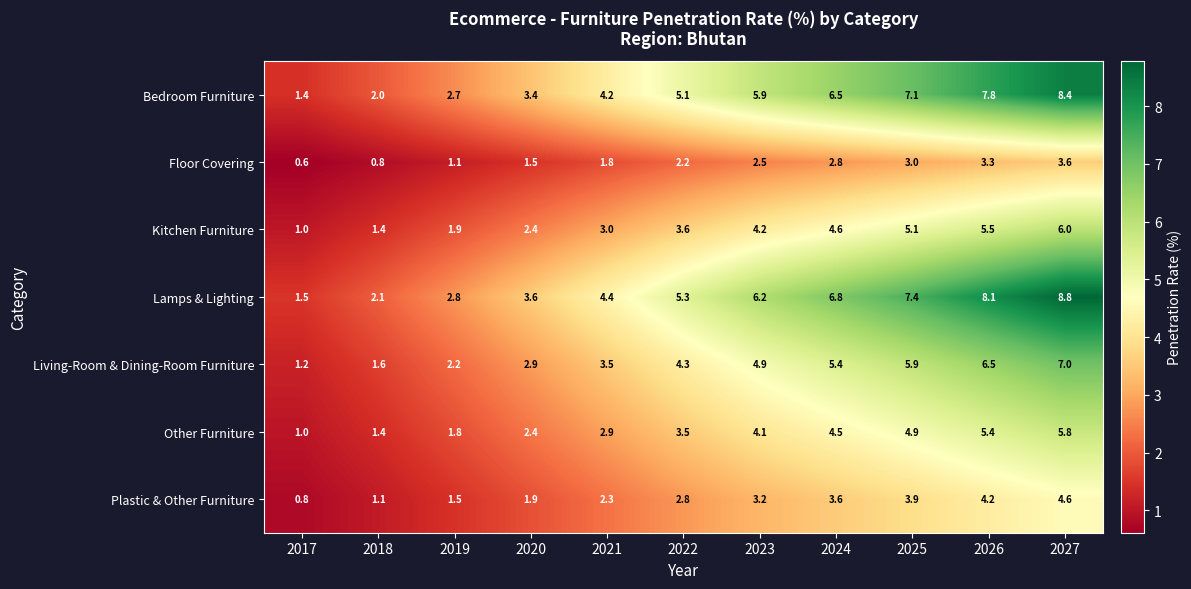

What is the smallest value displayed?

0.6